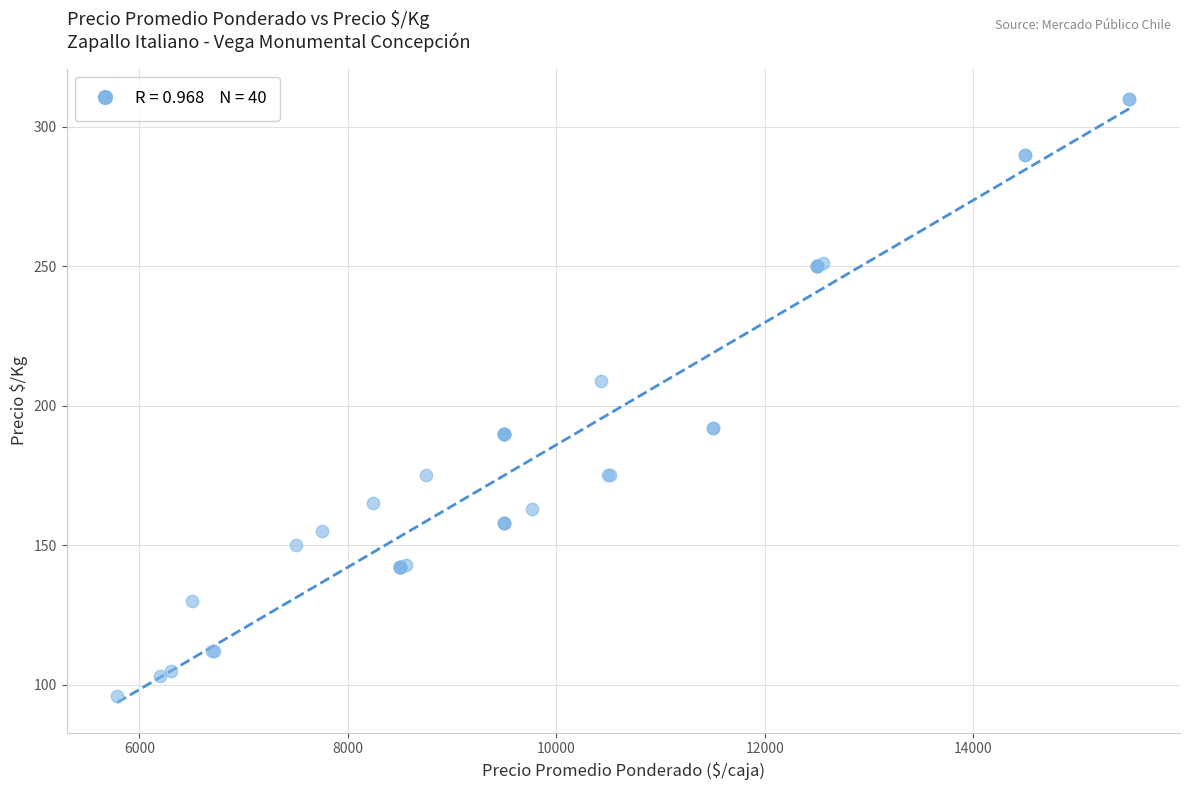

What Y value in the scatter plot is closest to 203?

209